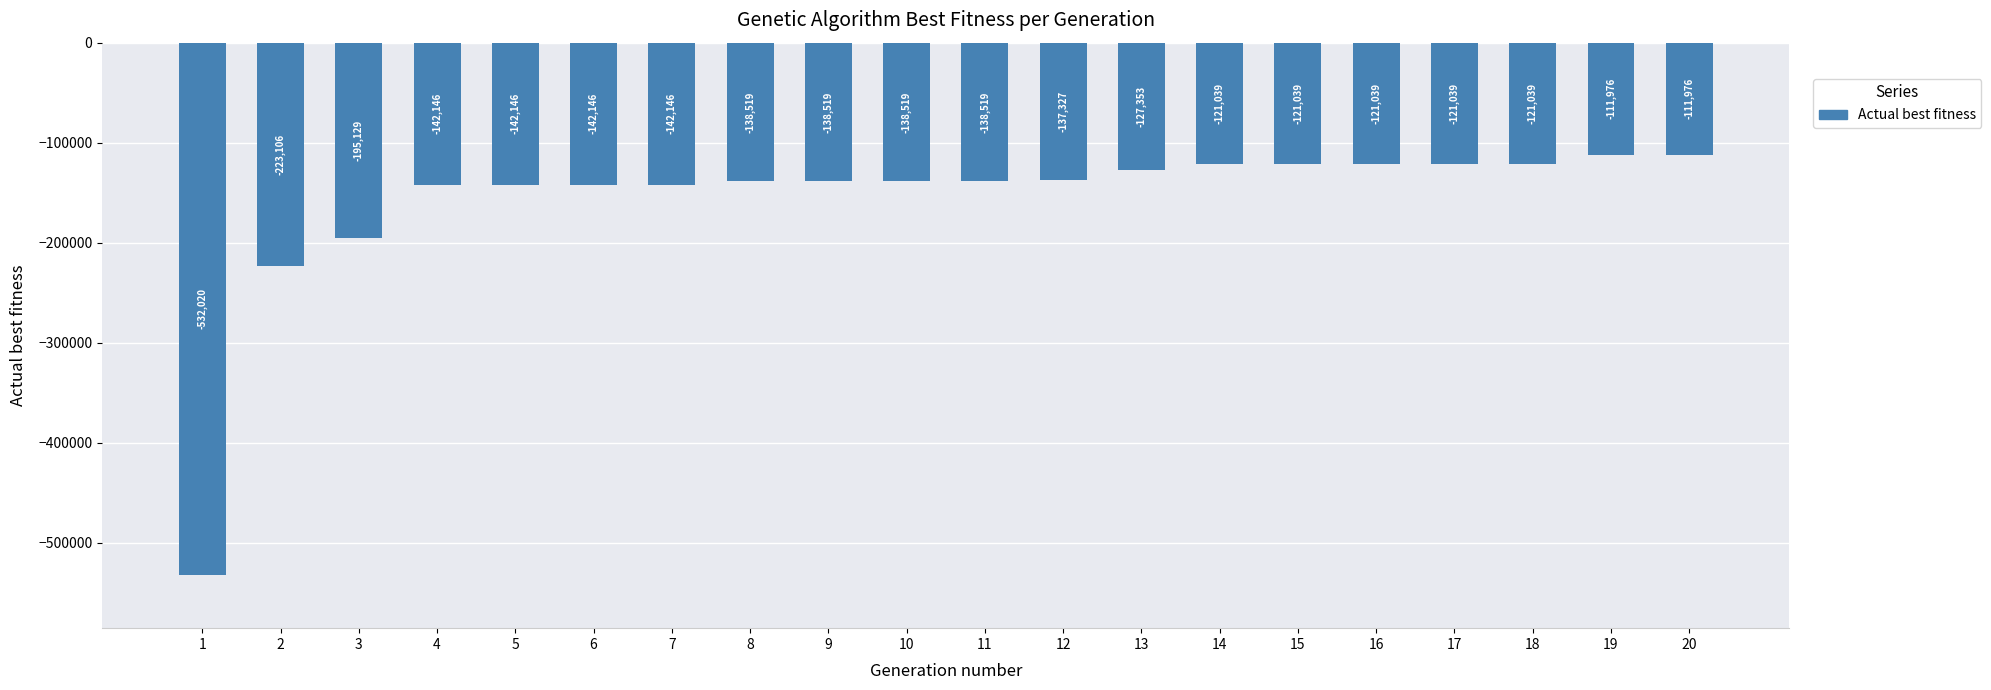

What is the change in value from 2 to 12?

+85779